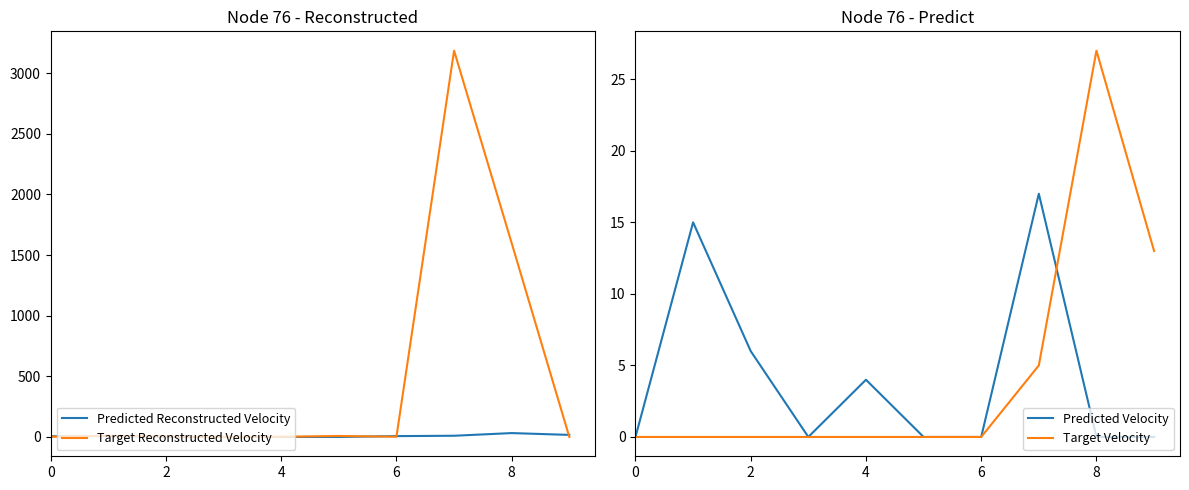

Reading right to left, list all the values displayed in this chart.

Predicted Reconstructed Velocity: 17	32	10	7	0	0	1	0	7	6
Target Reconstructed Velocity: 0	1598	3186	2	8	2	0	4	10	2
Predicted Velocity: 0	0	17	0	0	4	0	6	15	0
Target Velocity: 13	27	5	0	0	0	0	0	0	0